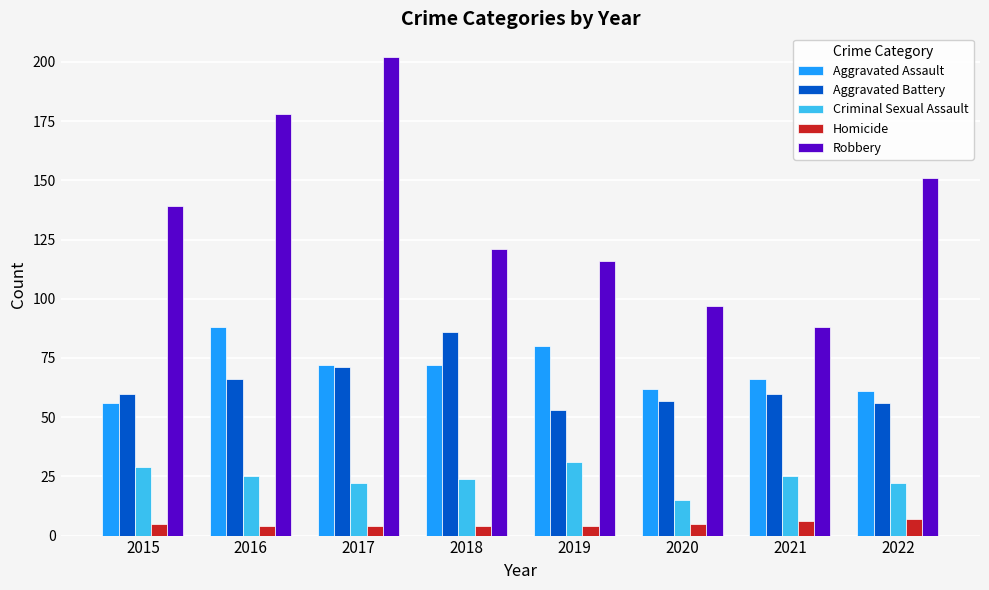

What are all the series names shown in the legend?

Aggravated Assault, Aggravated Battery, Criminal Sexual Assault, Homicide, Robbery